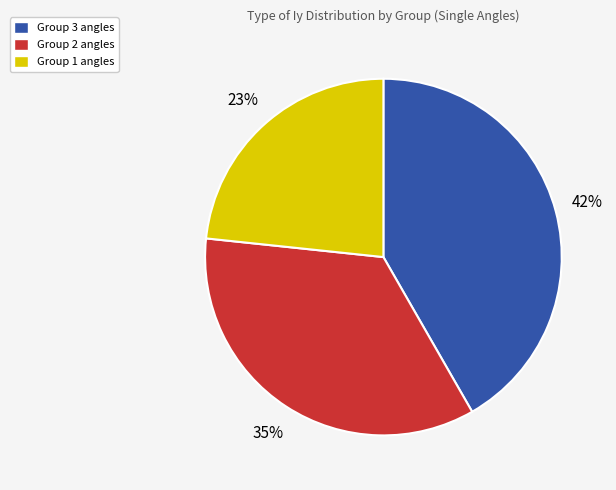

Is there any slice that represents more than half of the pie?

No